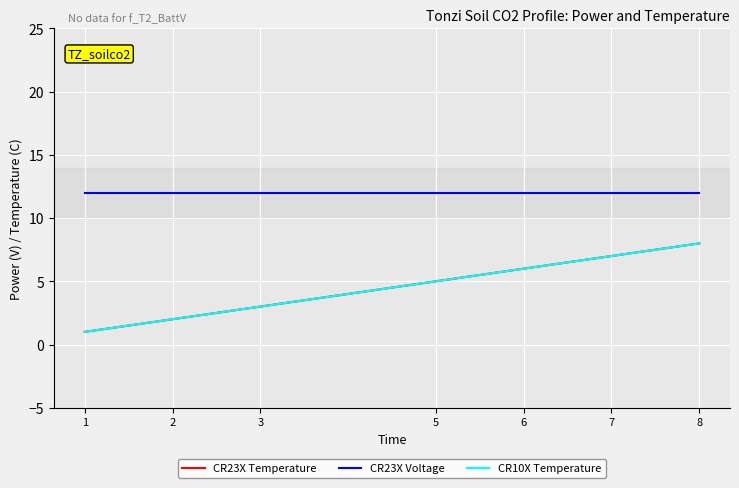

Does the chart display data point markers on the line(s)?

No